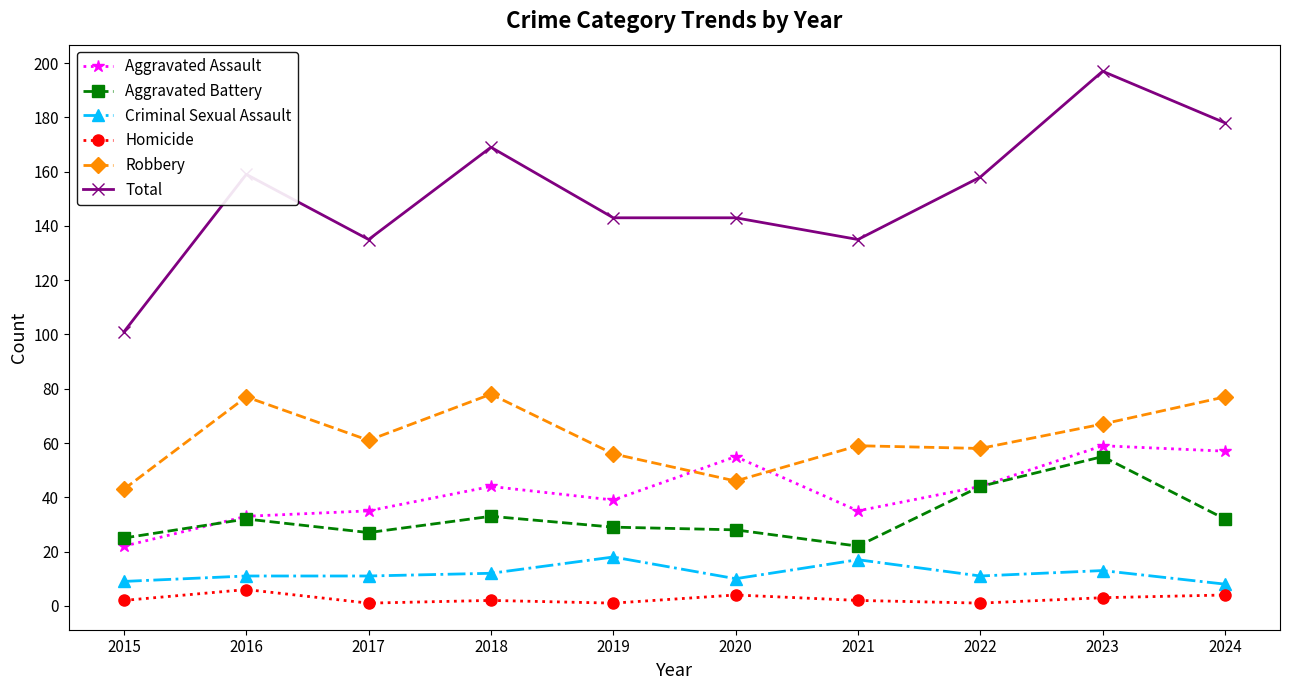

Where does the Total series first go above 158?

2016